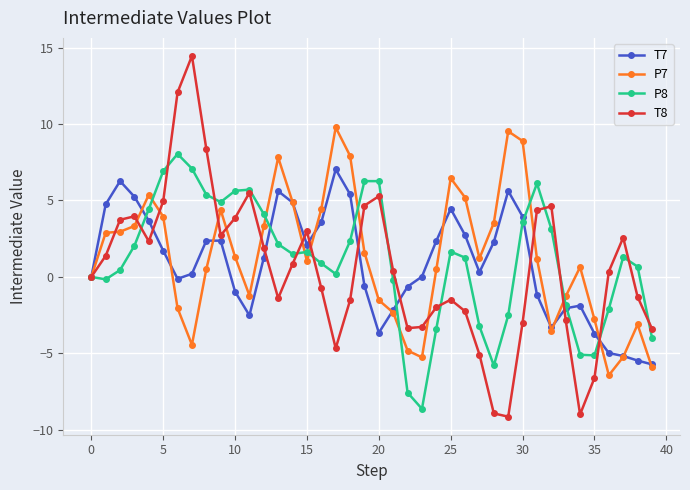

Does the chart display data point markers on the line(s)?

Yes